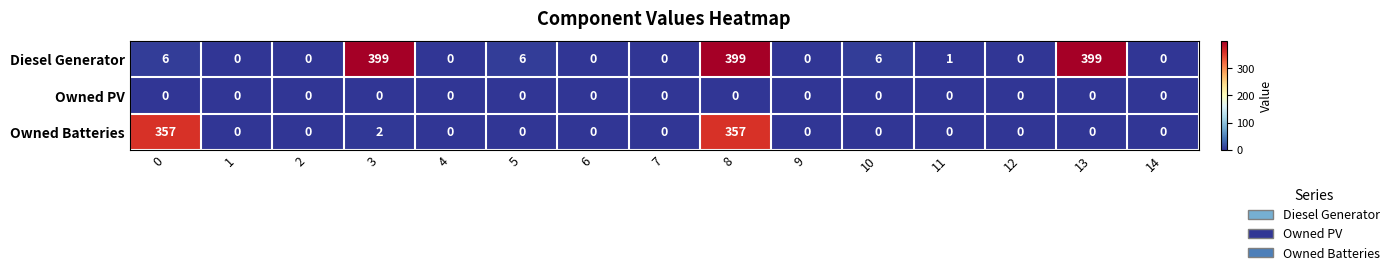

What is the sum of the Diesel Generator values at 5 and 9?

6